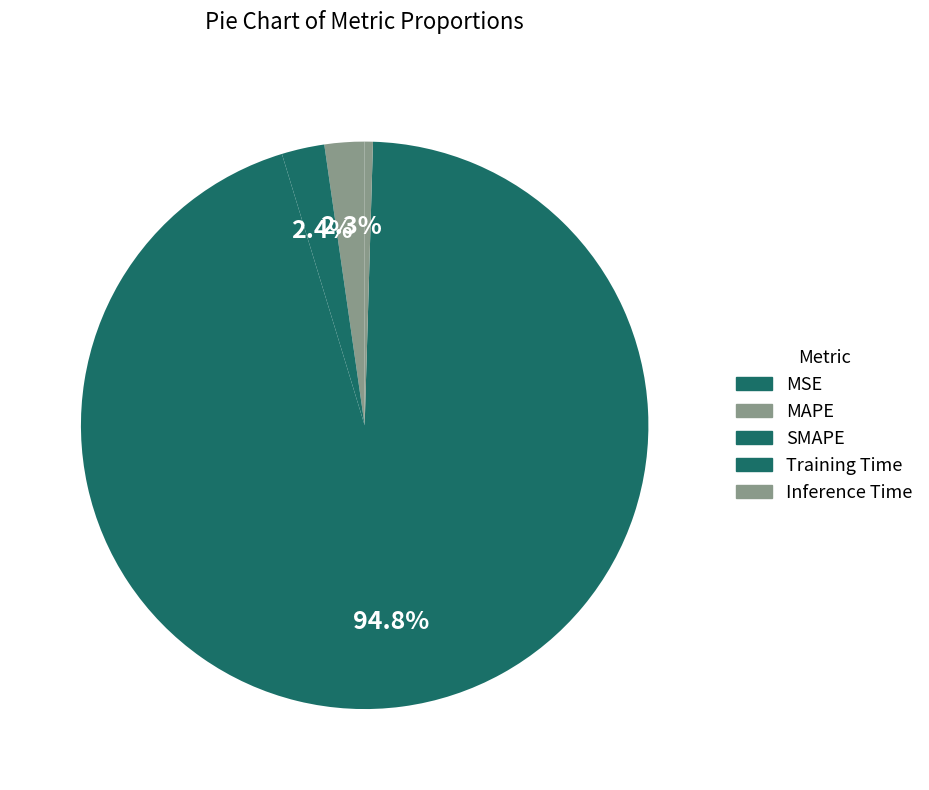

Rank the categories by value from highest to lowest.

Training Time, SMAPE, MAPE, Inference Time, MSE